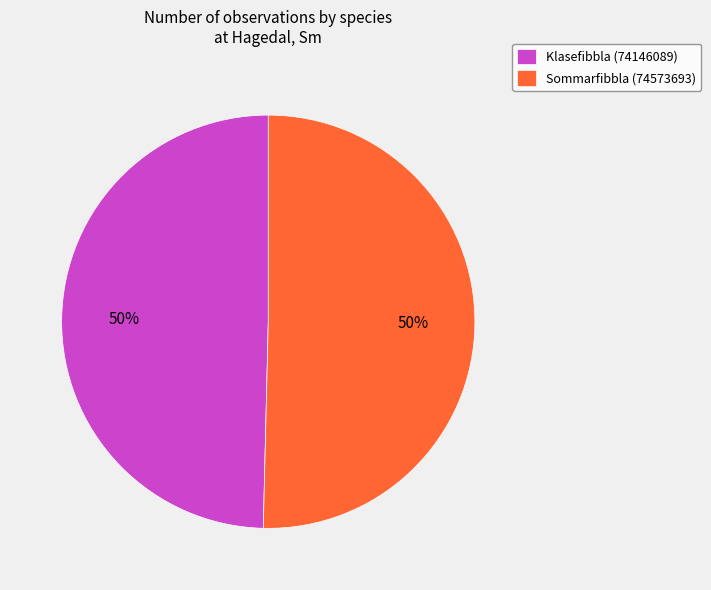

True or false: Klasefibbla (74146089) accounts for 36% of the total.

False